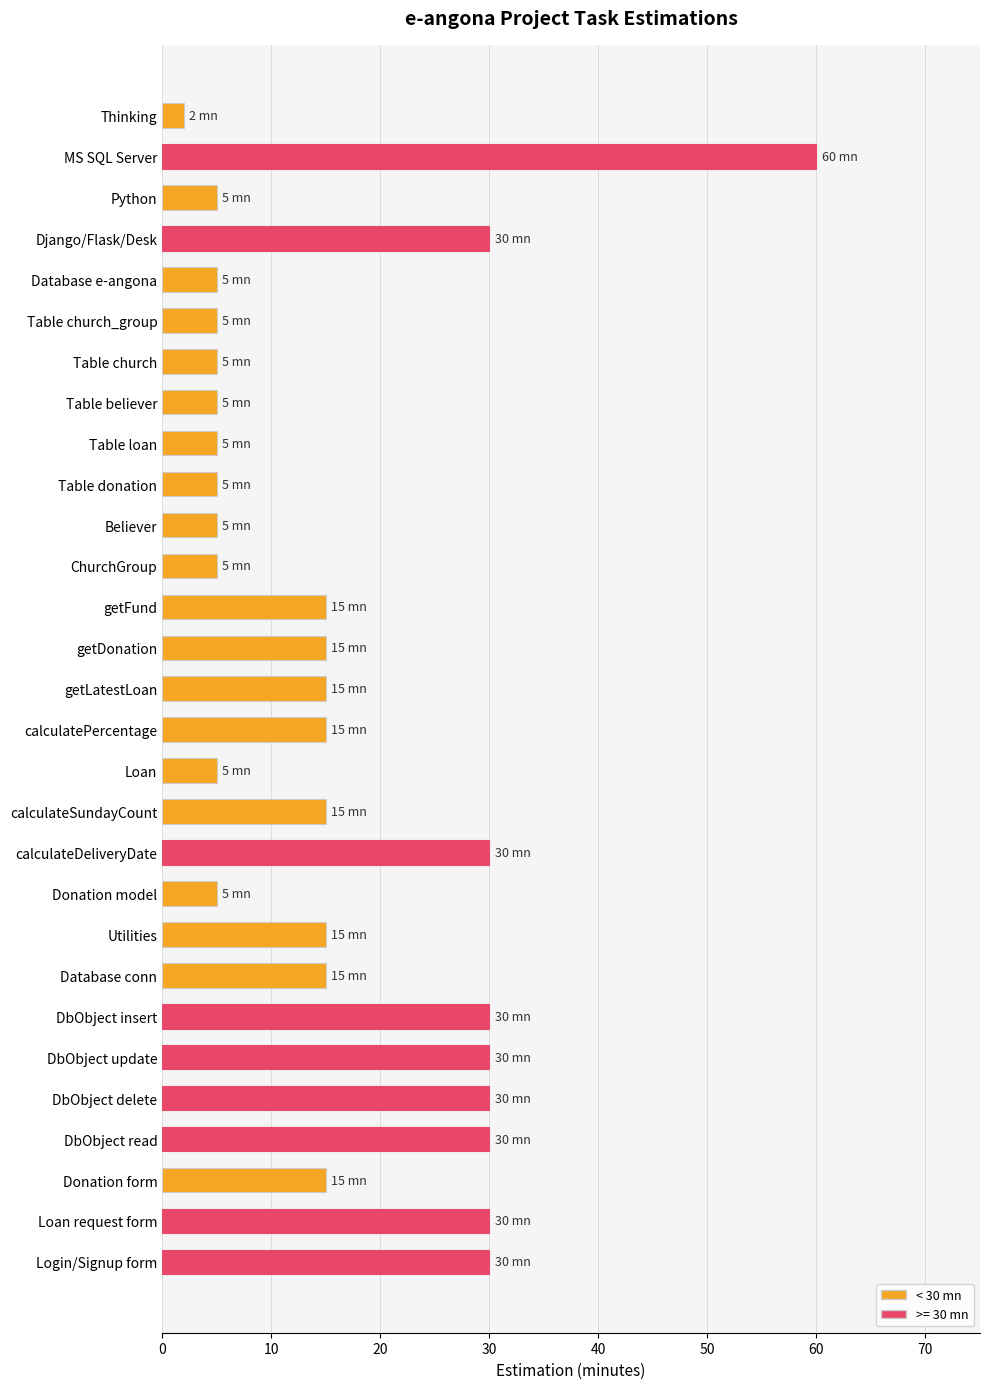

Which category has the highest value across all series?

MS SQL Server